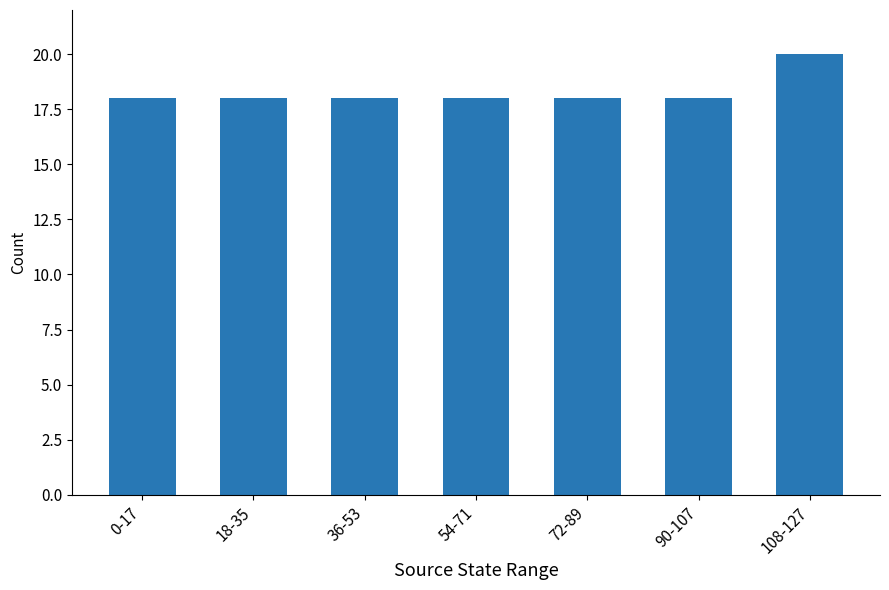

Between 108-127 and 0-17, which is larger?

108-127